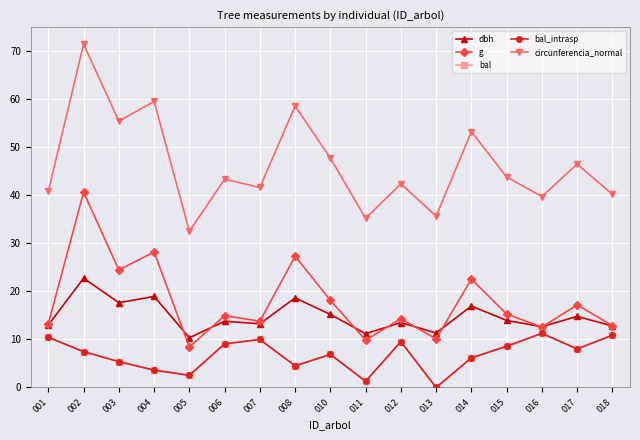

True or false: bal_intrasp and bal cross at least once.

False